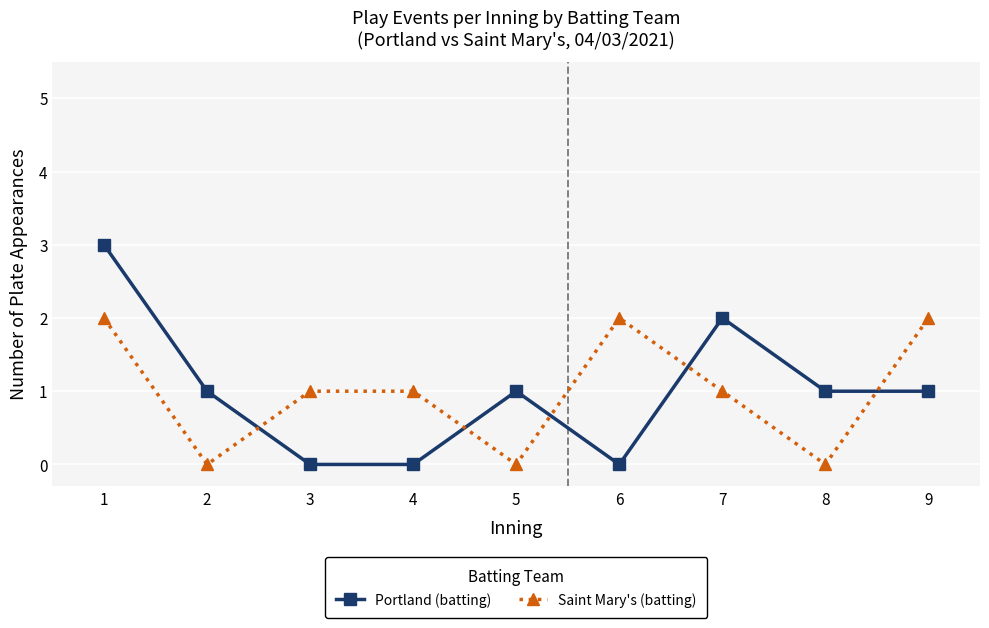

Reading right to left, what are all the values shown in this chart?

Portland (batting): 1	1	2	0	1	0	0	1	3
Saint Mary's (batting): 2	0	1	2	0	1	1	0	2